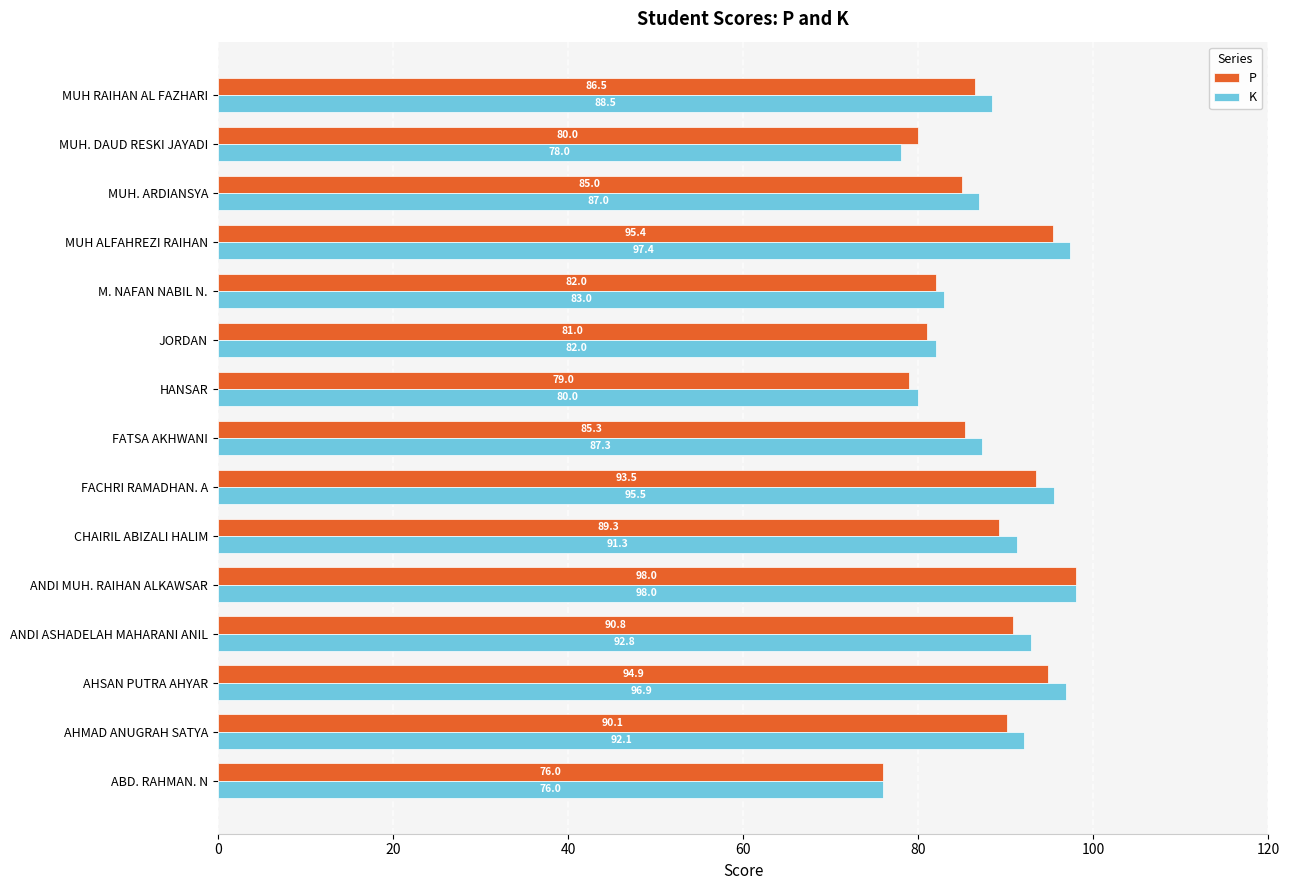

At which label is K closest to 87?

MUH. ARDIANSYA